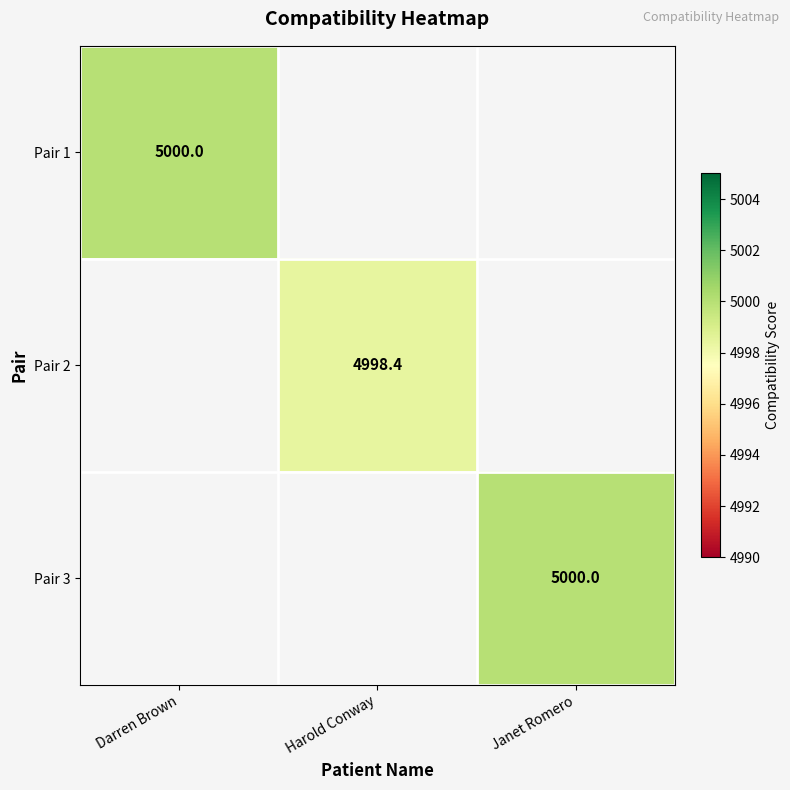

Is it true that Pair 2 equals 4998.4 at Harold Conway?

True